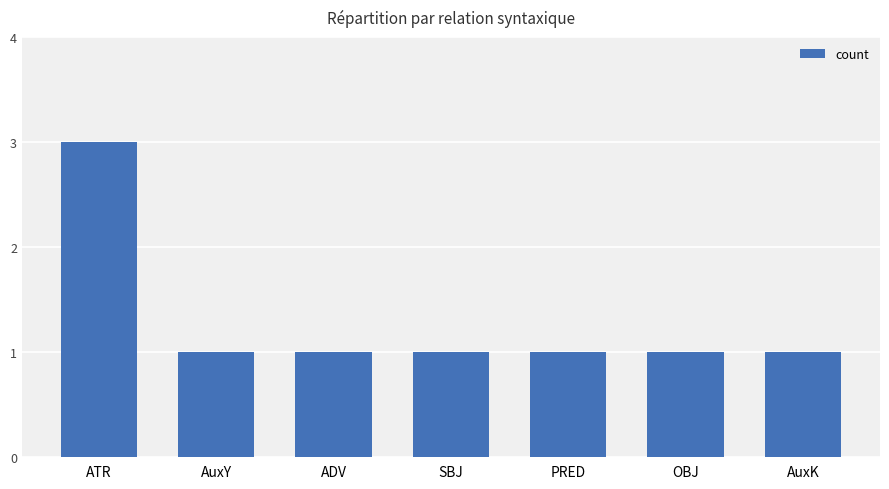

Reading left to right, extract all data points from this chart.

3	1	1	1	1	1	1